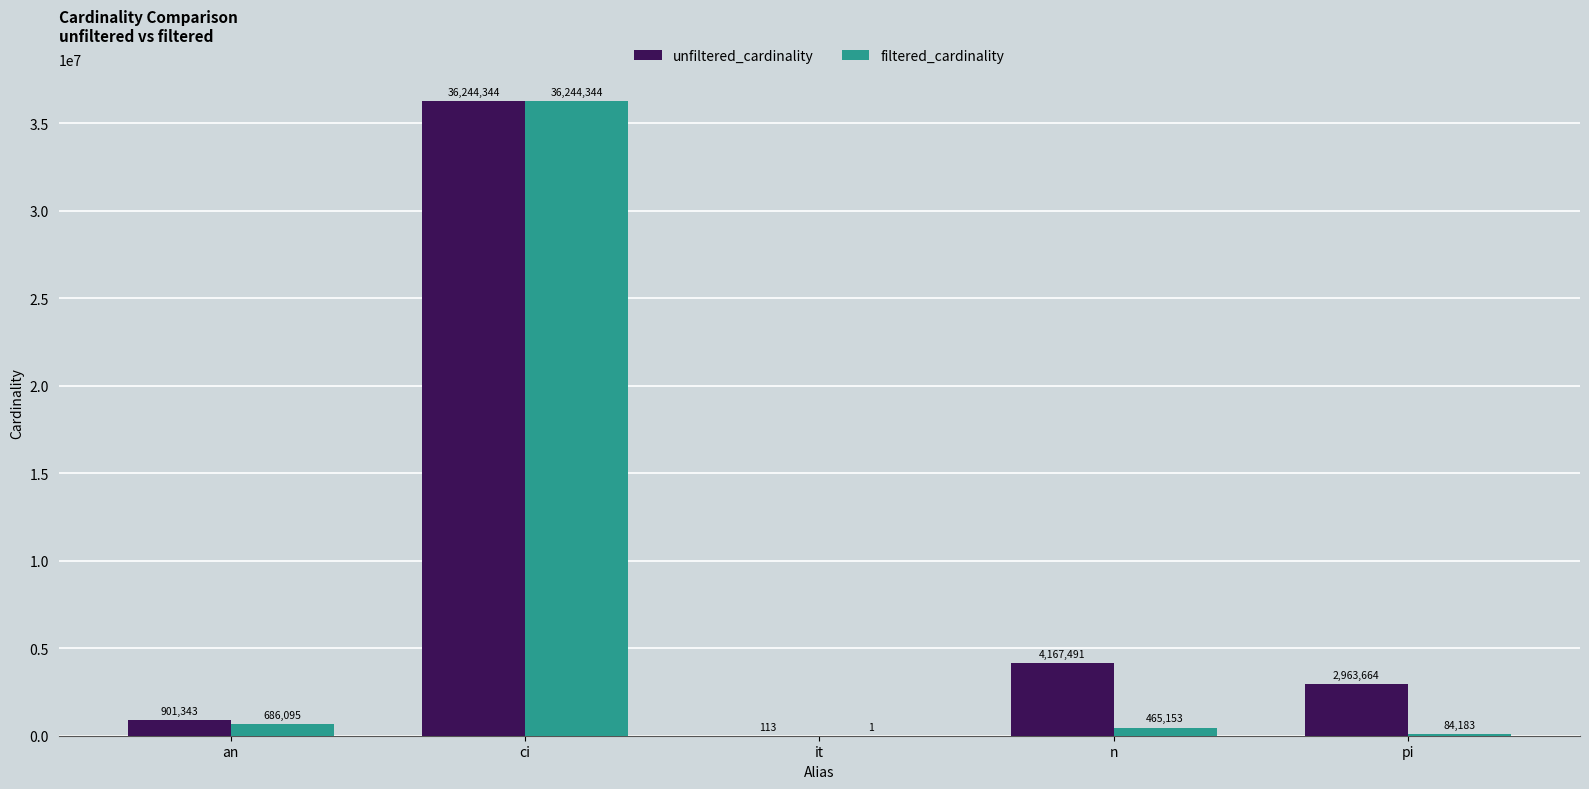

What are all the series names shown in the legend?

unfiltered_cardinality, filtered_cardinality